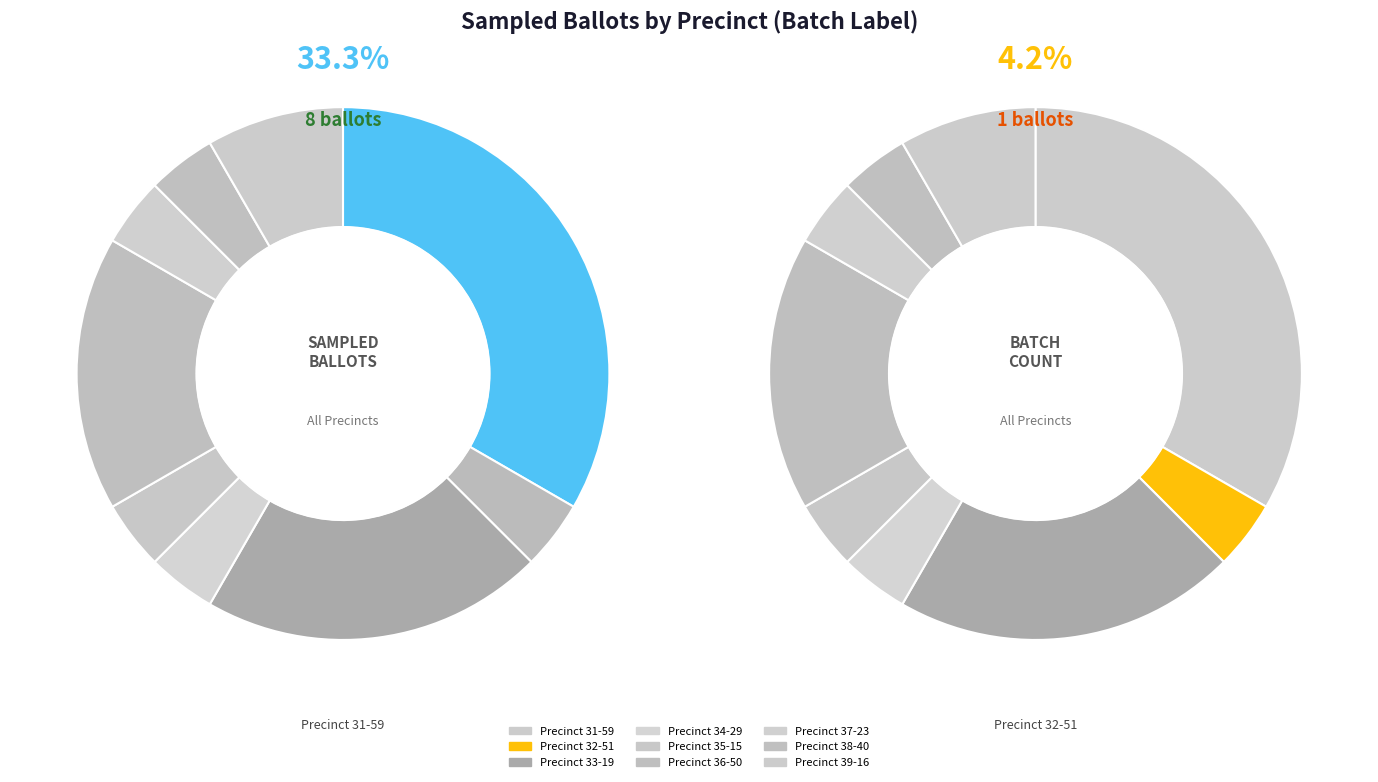

Between Precinct 34-29 and Precinct 31-59, which is larger?

Precinct 31-59